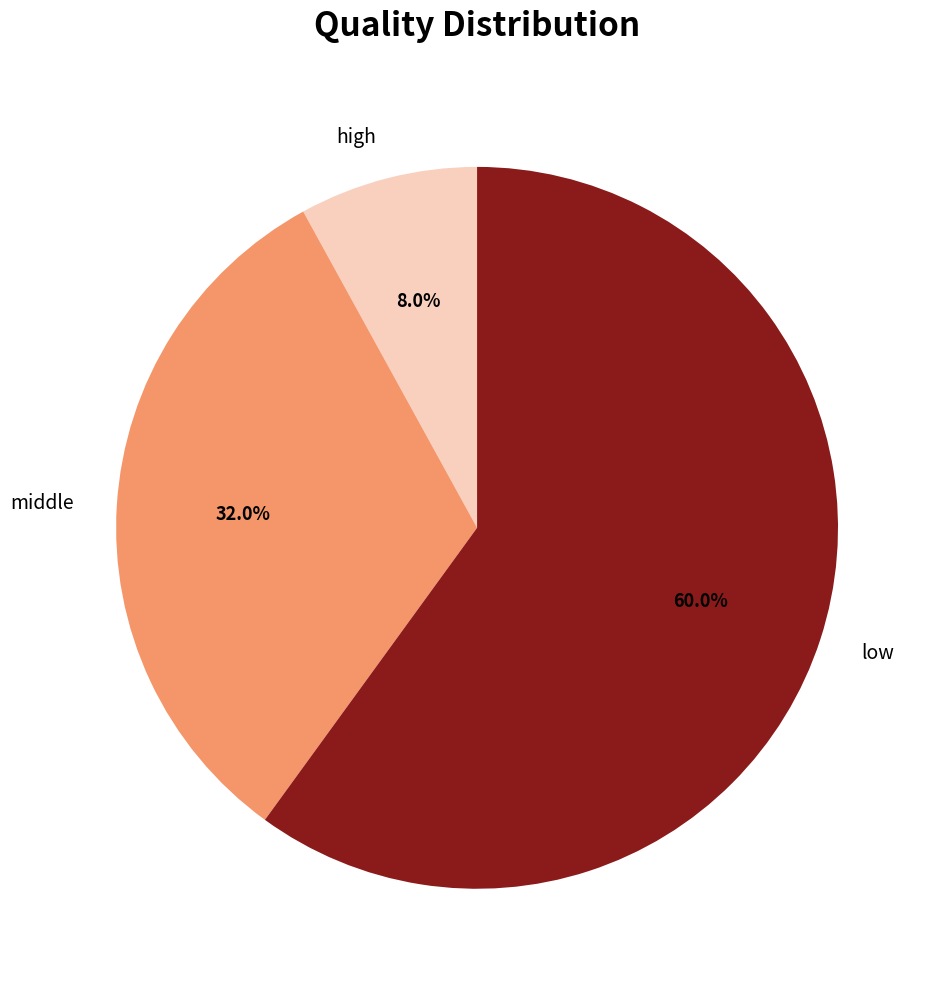

Is it true that low is 73% of the pie?

False